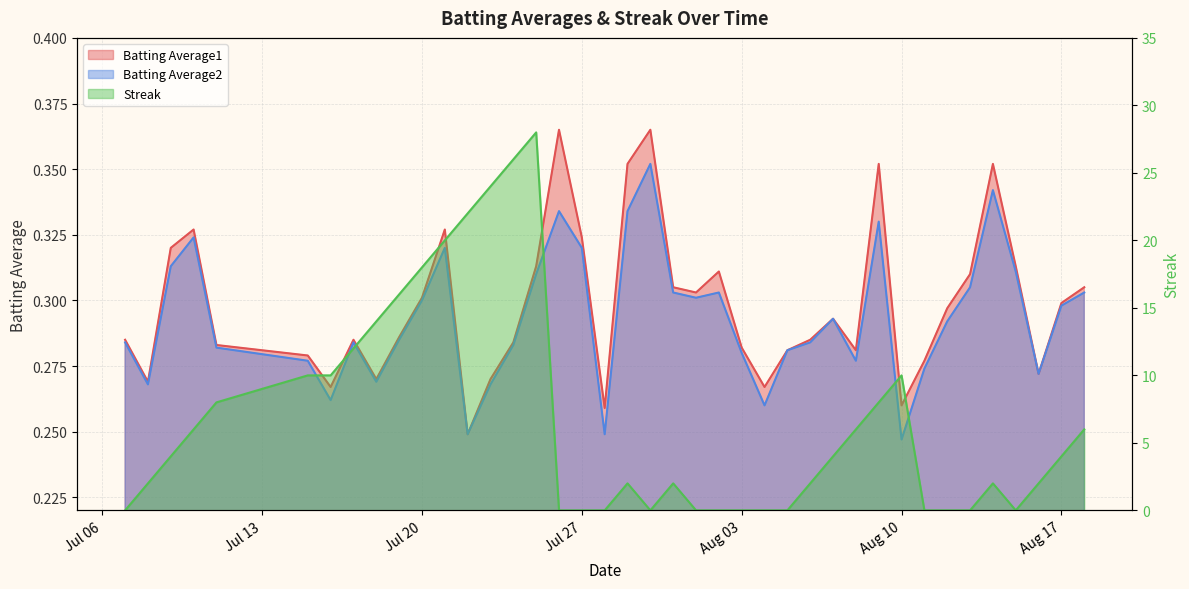

Is the value of Streak at 2010-08-12 greater than the value of Batting Average2 at 2010-08-15?

No